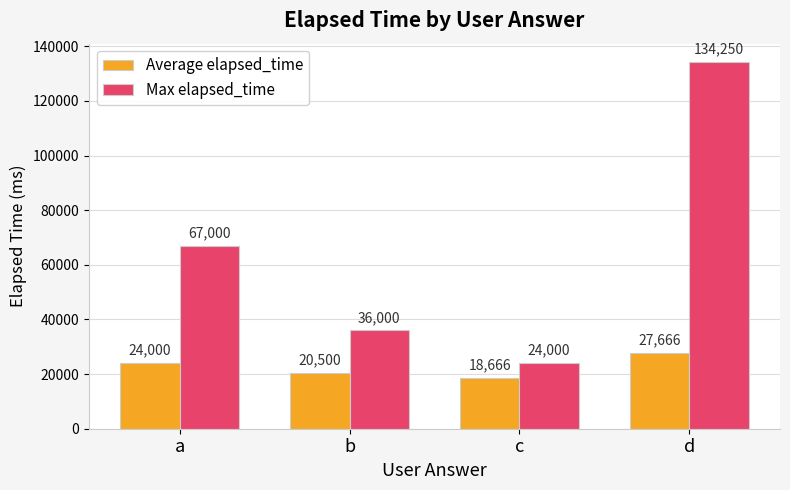

Reading left to right, extract all data points from this chart.

Average elapsed_time: a=24000	b=20500	c=18666	d=27666
Max elapsed_time: a=67000	b=36000	c=24000	d=134250